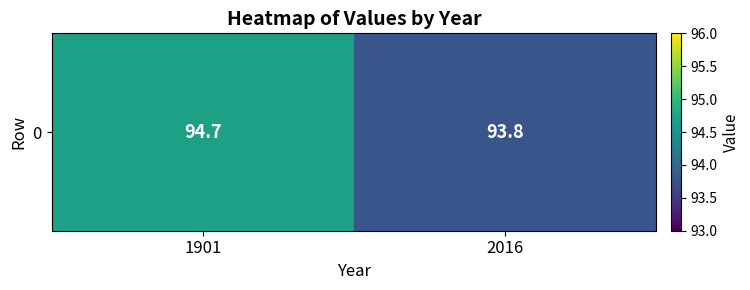

Count the values in the range 93 to 94.

1